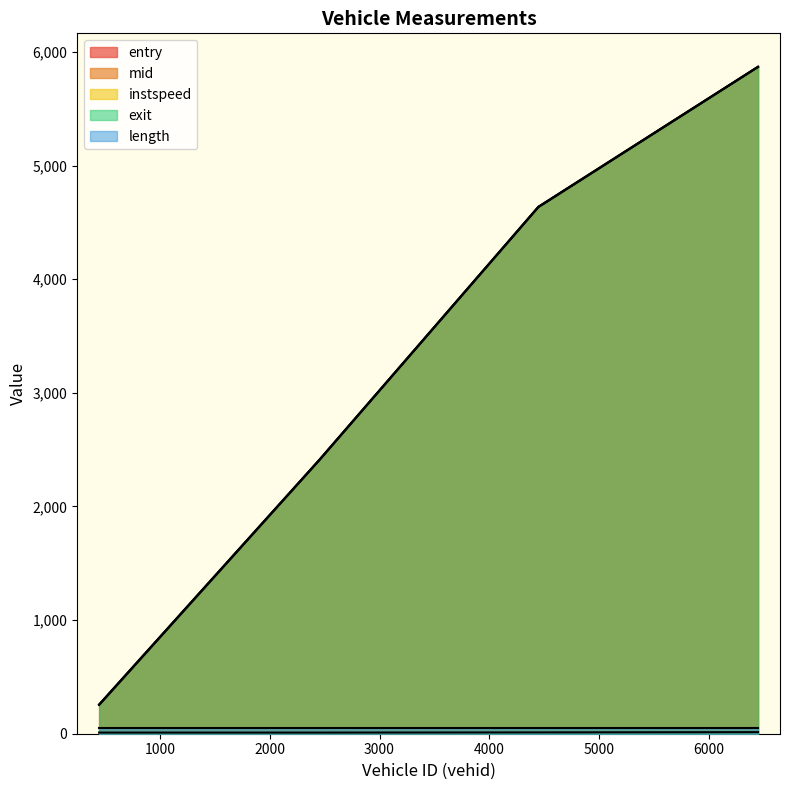

What is the highest value of the entry series?

5866.6